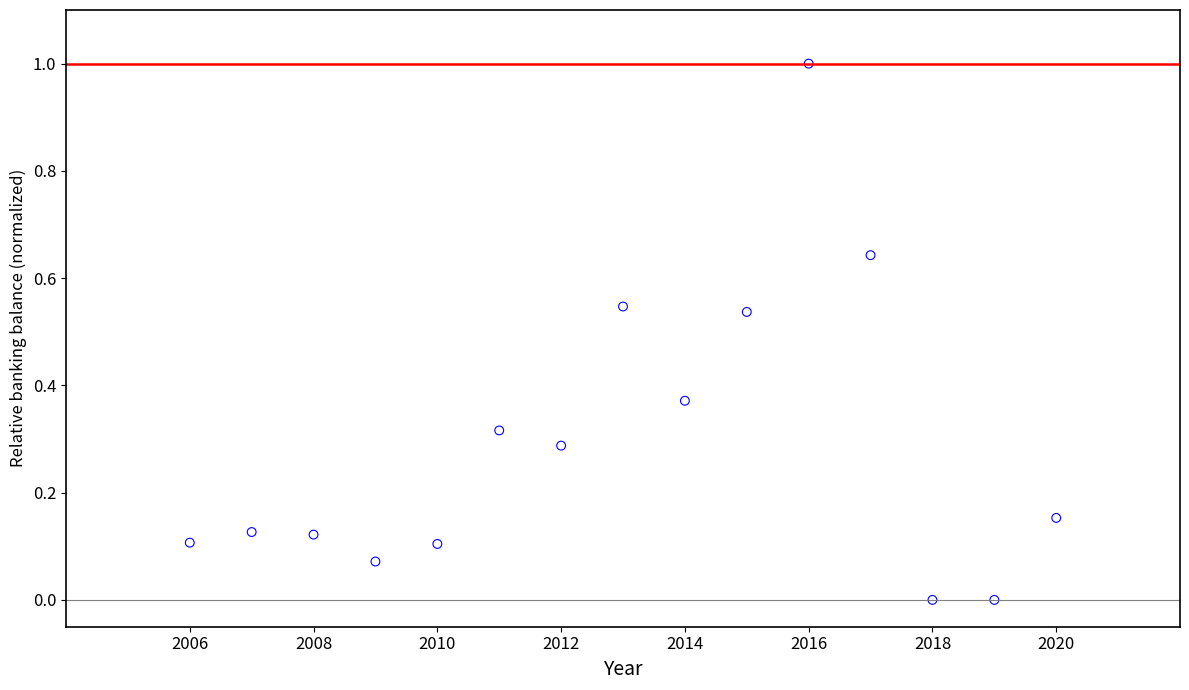

What is the range of X values (max minus min)?

14.0